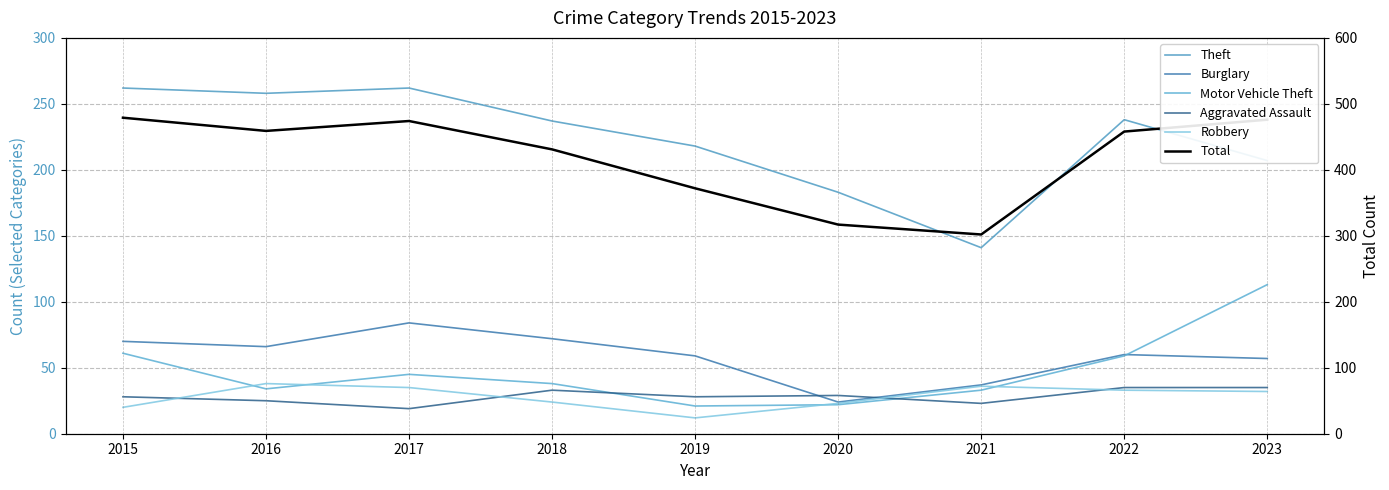

The Theft series shows 218 at 2019. True or false?

True